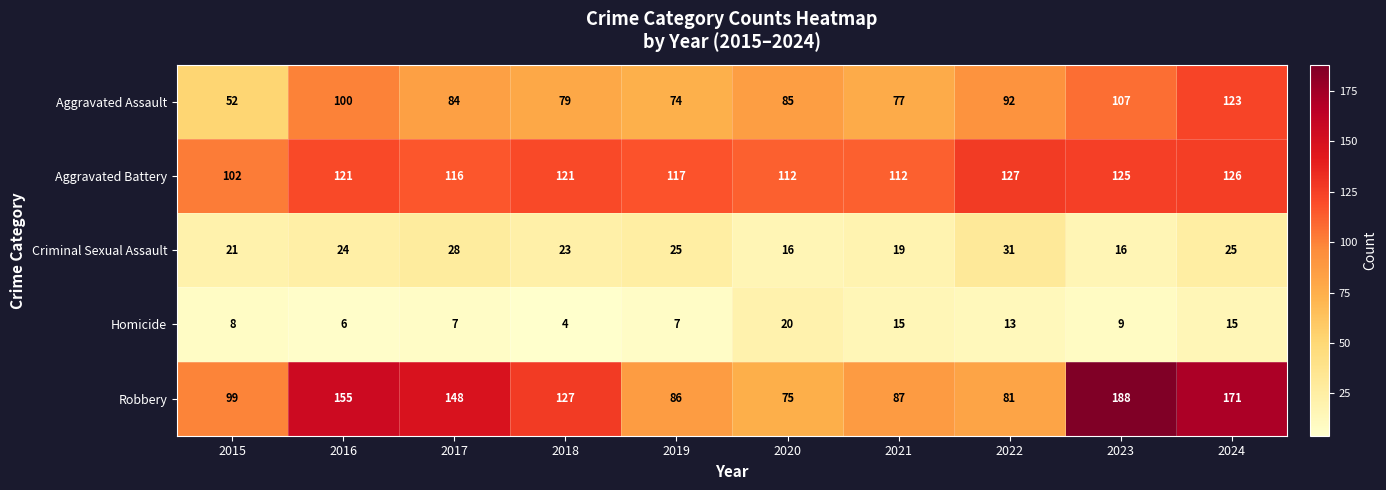

How many series are shown in this chart?

5